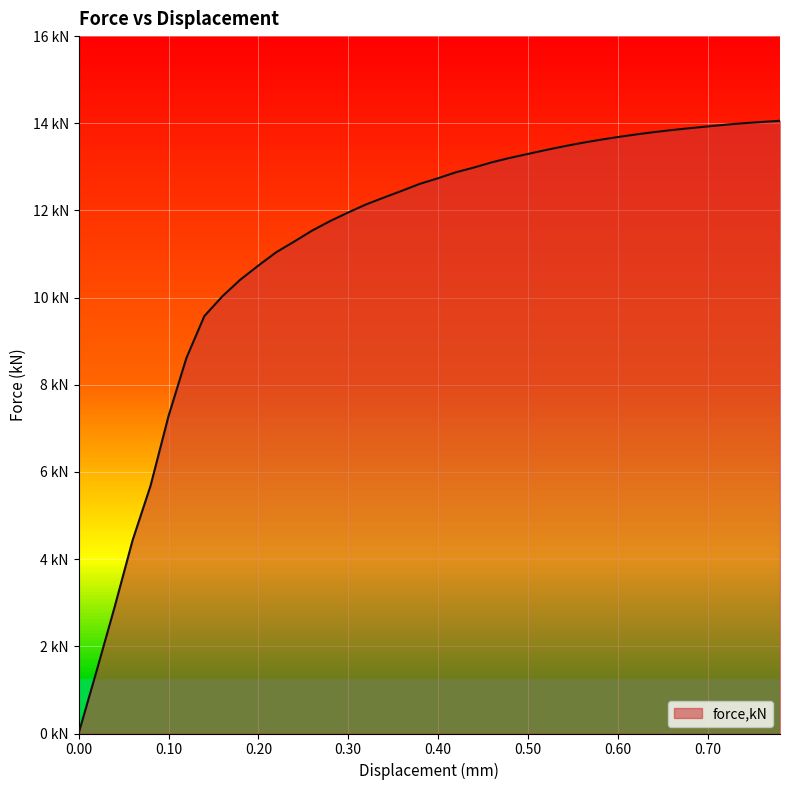

True or false: the data has more than 2 interior local peaks.

False